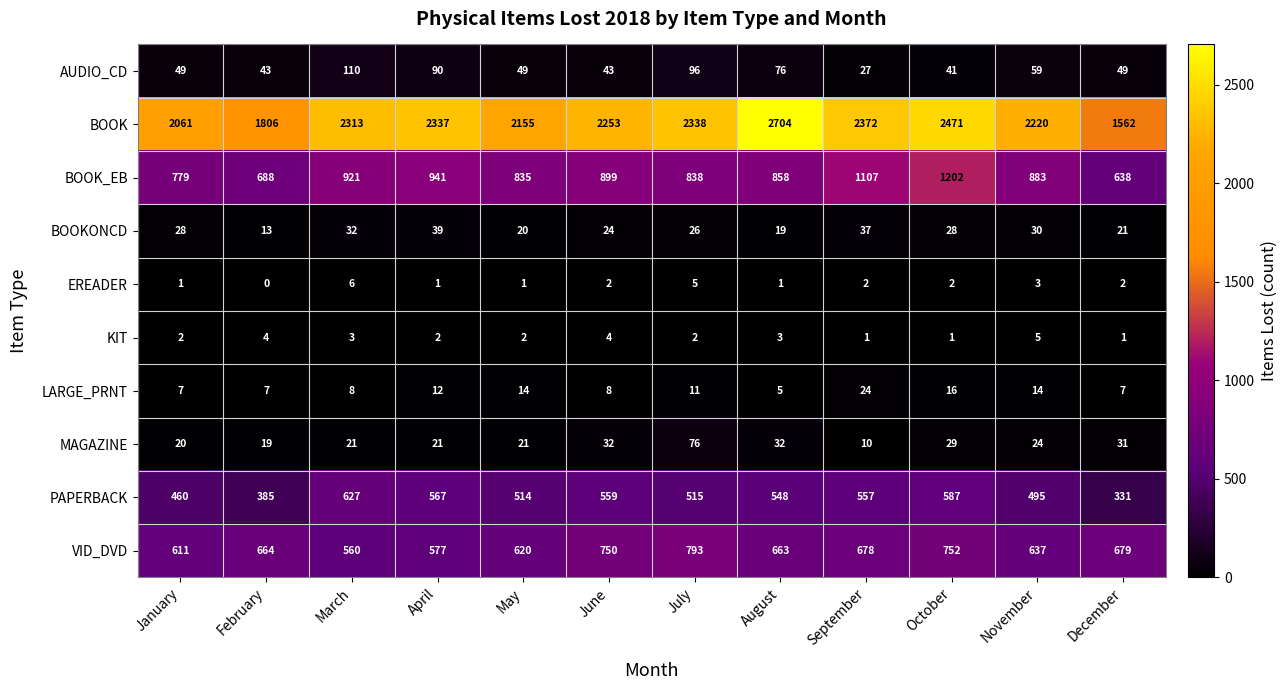

What is the spread (max minus min) of values at November?

2217